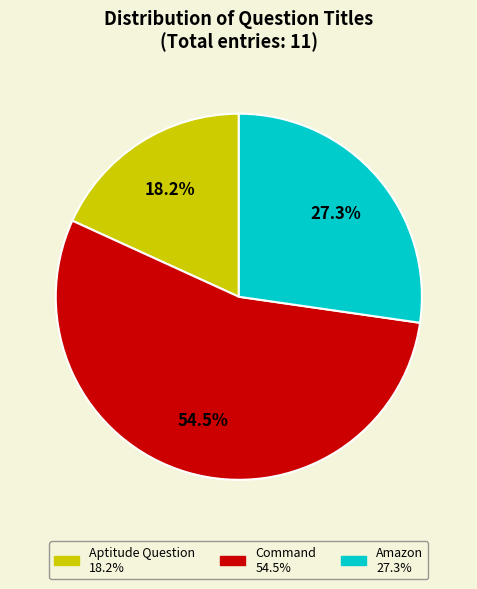

Does any single category account for the majority?

Yes